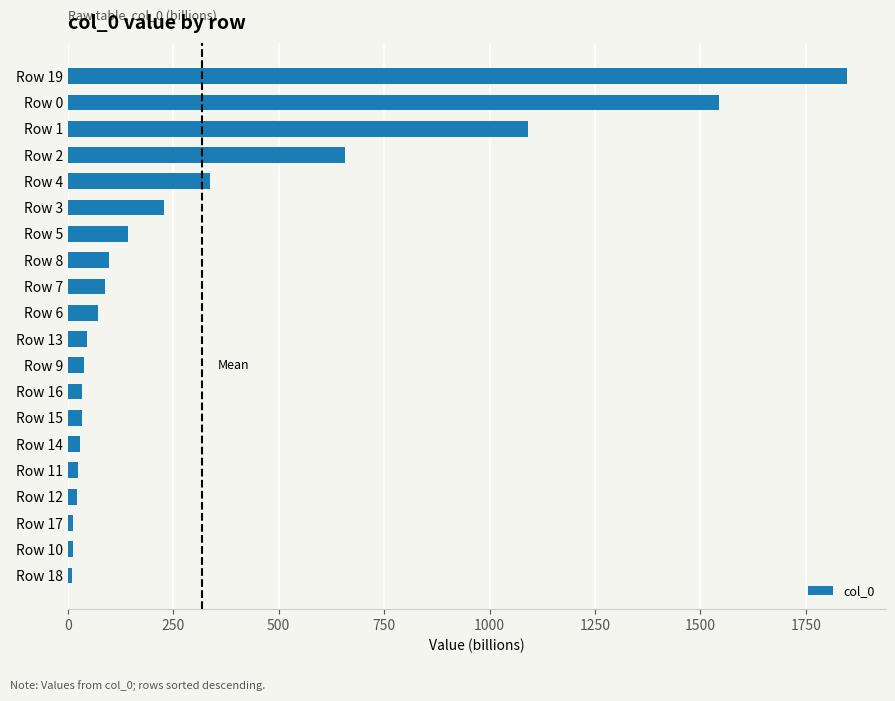

How many values exceed 70?

10